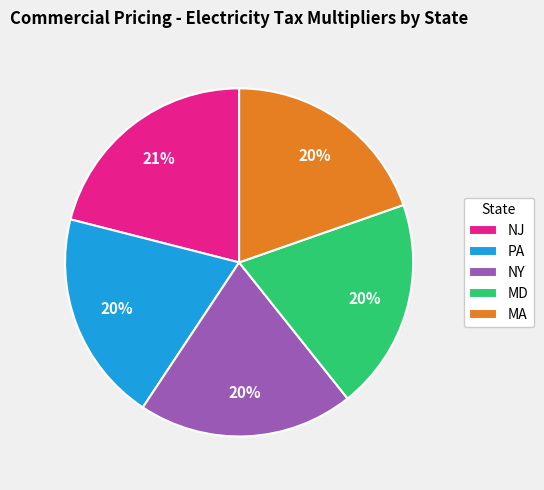

What is the ratio of the value at MA to the value at NY?

1.0